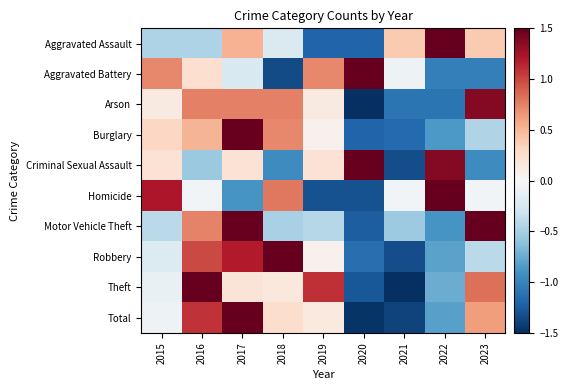

Reading left to right, extract all data points from this chart.

Aggravated Assault: 2015=-0.5	2016=-0.5	2017=0.5	2018=-0.2	2019=-1.2	2020=-1.2	2021=0.4	2022=1.5	2023=0.4
Aggravated Battery: 2015=0.7	2016=0.2	2017=-0.2	2018=-1.3	2019=0.7	2020=1.5	2021=-0.1	2022=-1.0	2023=-1.0
Arson: 2015=0.1	2016=0.8	2017=0.8	2018=0.8	2019=0.1	2020=-1.5	2021=-1.1	2022=-1.1	2023=1.4
Burglary: 2015=0.3	2016=0.5	2017=1.5	2018=0.7	2019=0.1	2020=-1.2	2021=-1.2	2022=-0.9	2023=-0.4
Criminal Sexual Assault: 2015=0.2	2016=-0.6	2017=0.2	2018=-0.9	2019=0.2	2020=1.5	2021=-1.3	2022=1.4	2023=-0.9
Homicide: 2015=1.2	2016=-0.0	2017=-0.9	2018=0.8	2019=-1.3	2020=-1.3	2021=-0.0	2022=1.5	2023=-0.0
Motor Vehicle Theft: 2015=-0.4	2016=0.7	2017=1.5	2018=-0.5	2019=-0.4	2020=-1.2	2021=-0.5	2022=-0.9	2023=1.5
Robbery: 2015=-0.2	2016=1.0	2017=1.2	2018=1.5	2019=0.1	2020=-1.1	2021=-1.3	2022=-0.8	2023=-0.4
Theft: 2015=-0.1	2016=1.5	2017=0.2	2018=0.2	2019=1.1	2020=-1.3	2021=-1.5	2022=-0.7	2023=0.8
Total: 2015=-0.1	2016=1.1	2017=1.5	2018=0.3	2019=0.1	2020=-1.5	2021=-1.4	2022=-0.8	2023=0.6